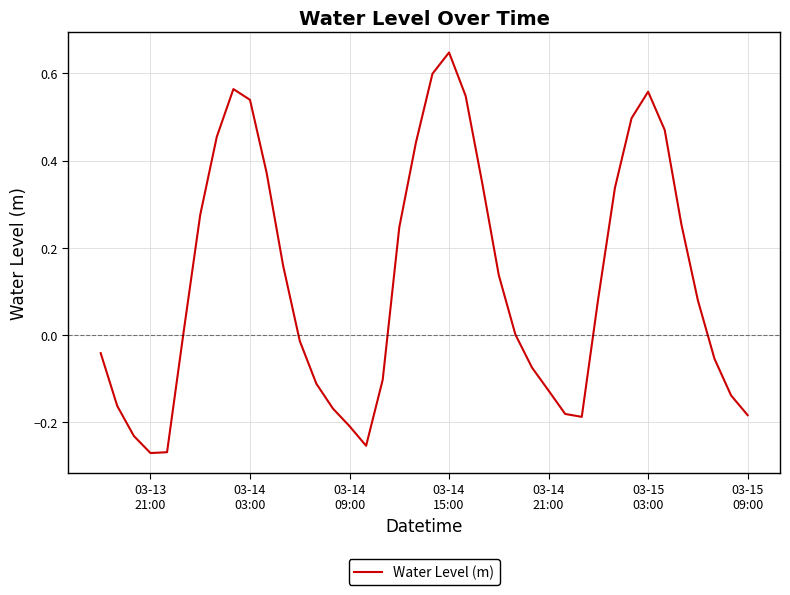

What is the average value?

0.1